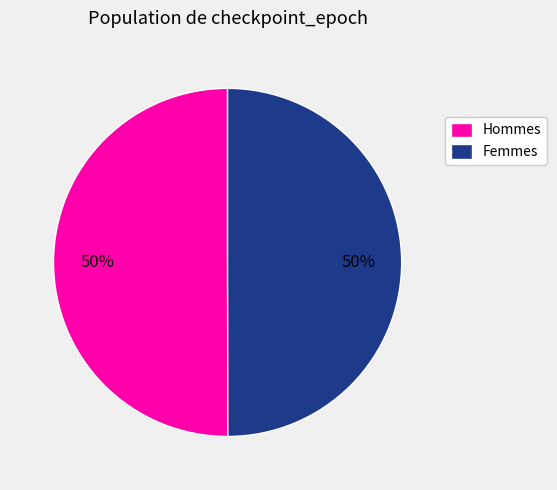

True or false: Hommes accounts for 50% of the total.

True